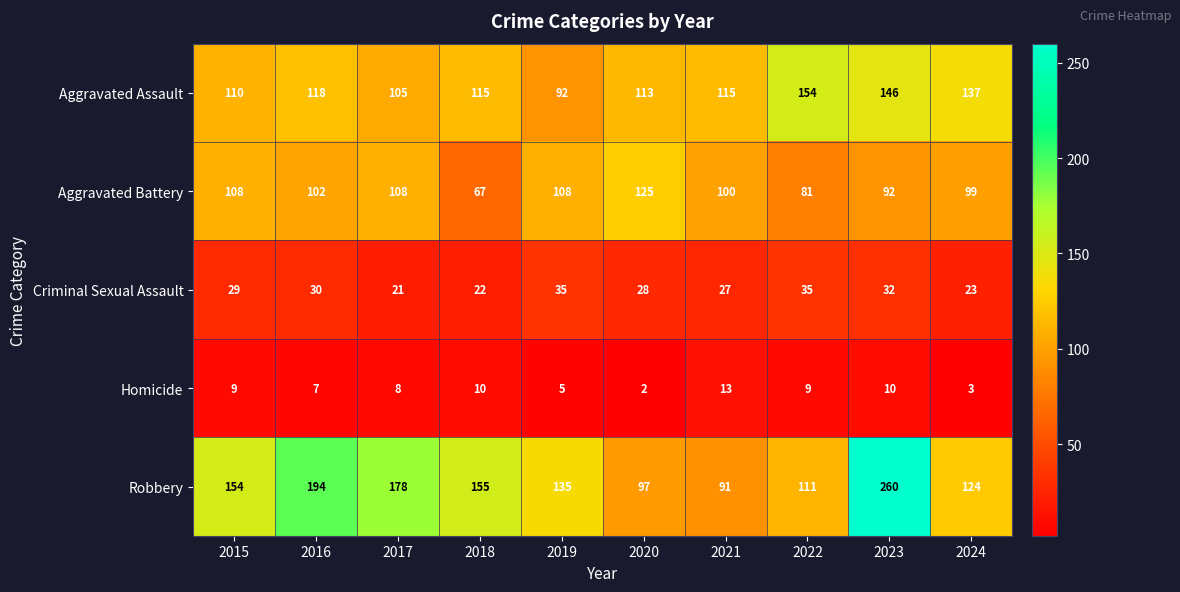

What is the difference between the second highest and minimum values in the Homicide series?

8